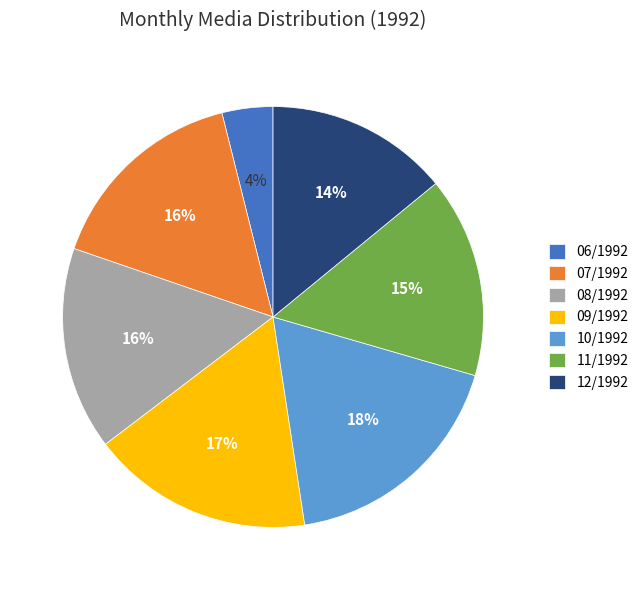

Do 06/1992 and 09/1992 together represent more than half of the pie?

No